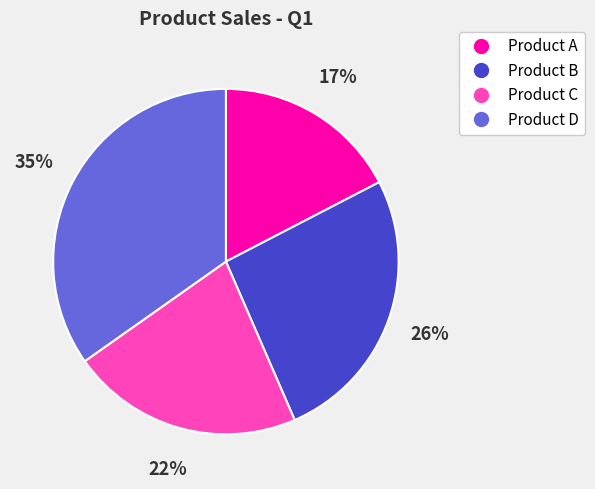

Between Product B and Product D, which is larger?

Product D